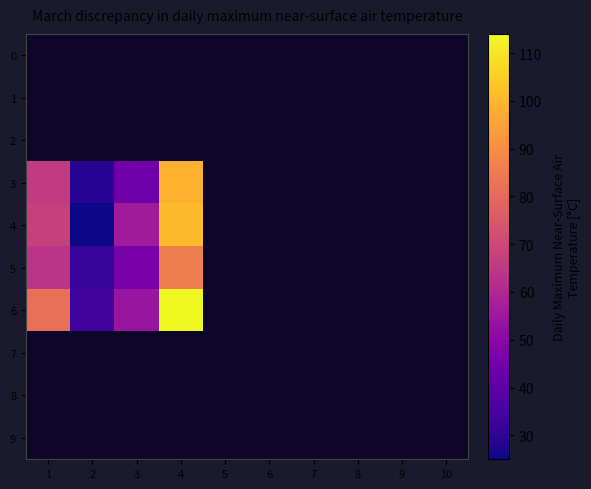

Which has a higher value, 3 or 7?

3